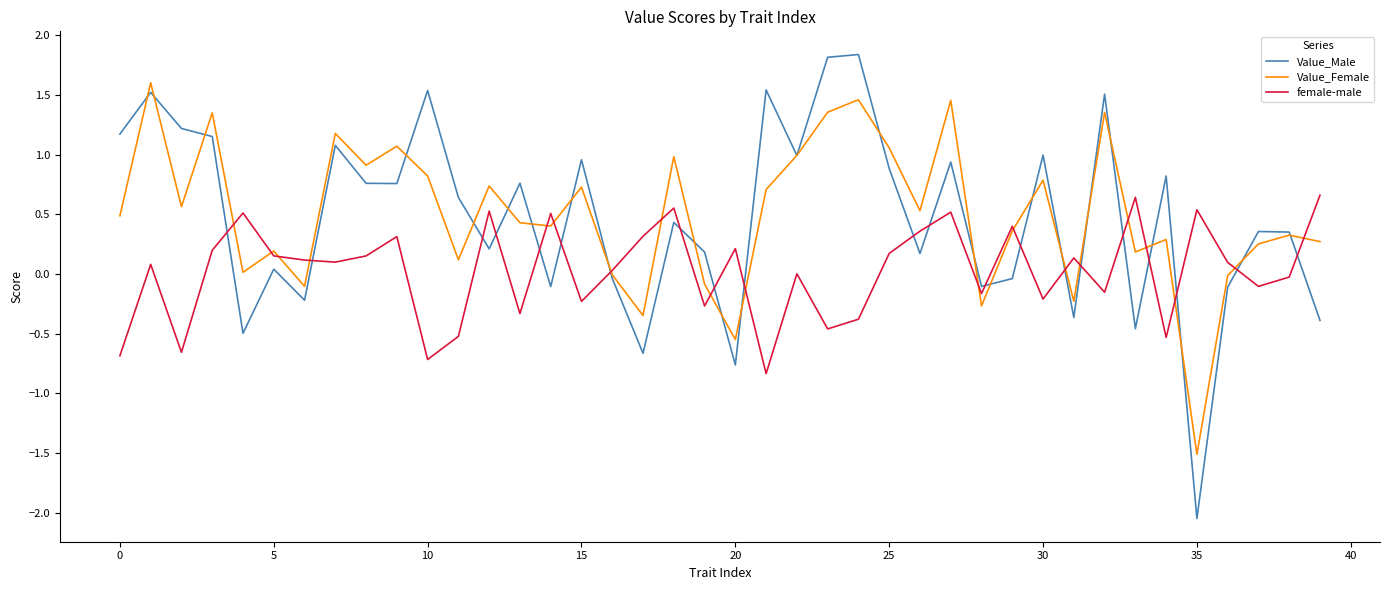

List the series in order of their peak value, highest first.

Value_Male, Value_Female, female-male